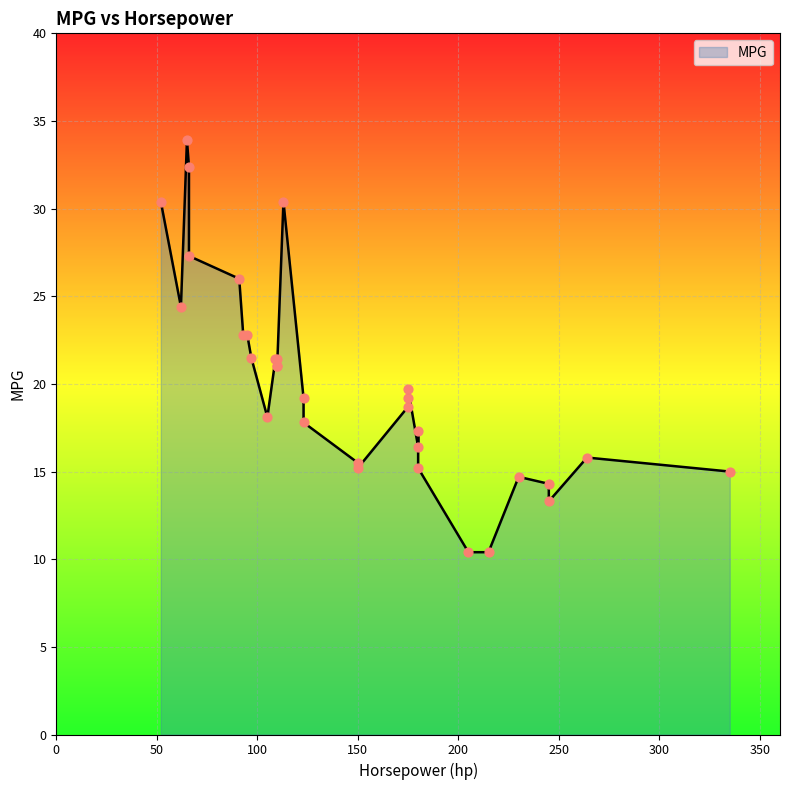

What is the change in value from 95 to 123?

-5.0